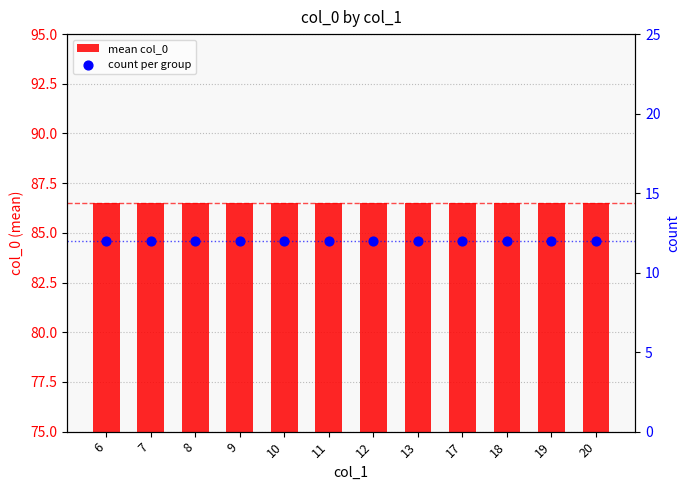

At how many categories does at least one series exceed 46?

12